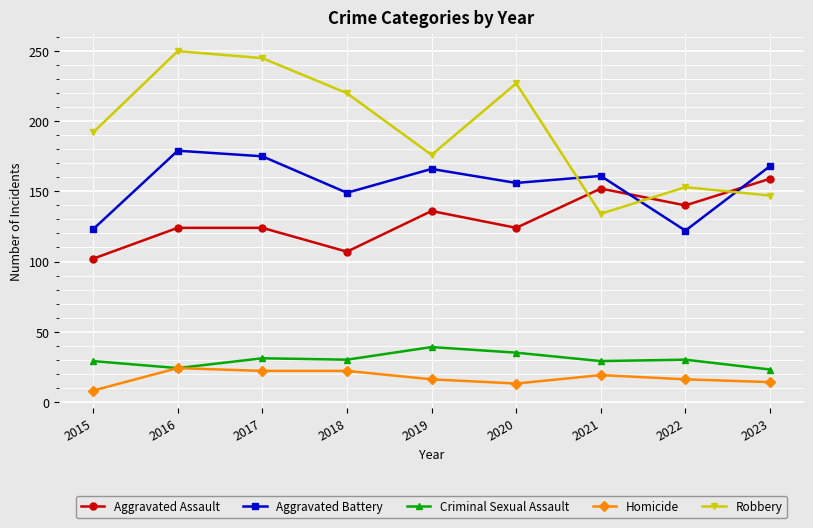

Count the number of categories in the chart.

9